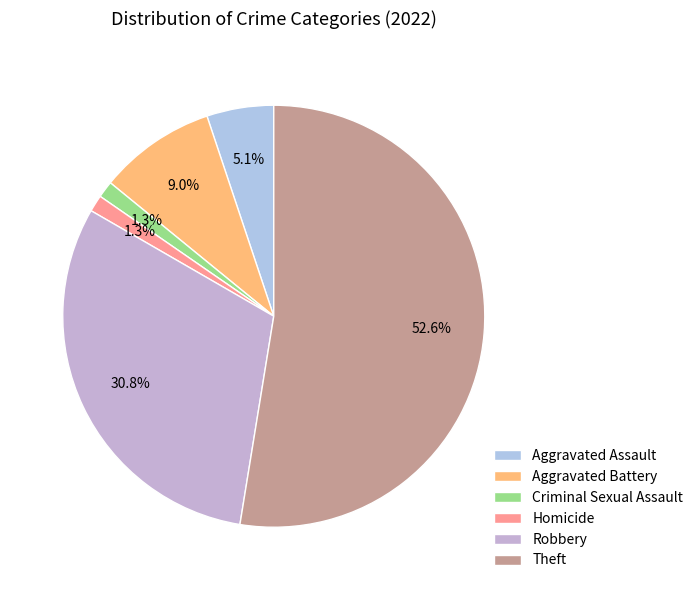

Which category has the smallest portion of the pie?

Criminal Sexual Assault